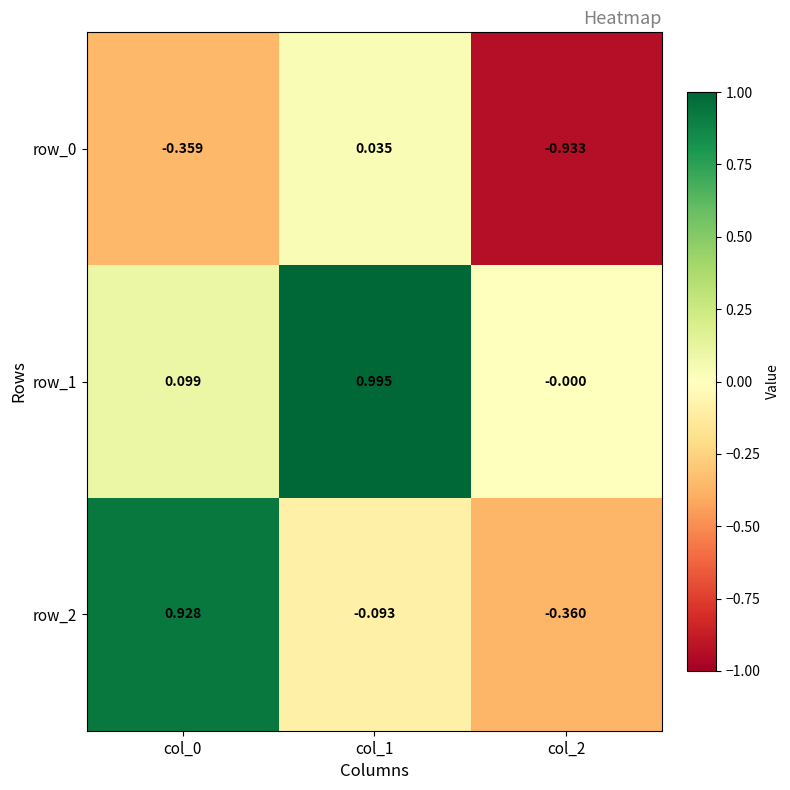

Is the value of row_0 at col_2 greater than the value of row_1 at col_0?

No